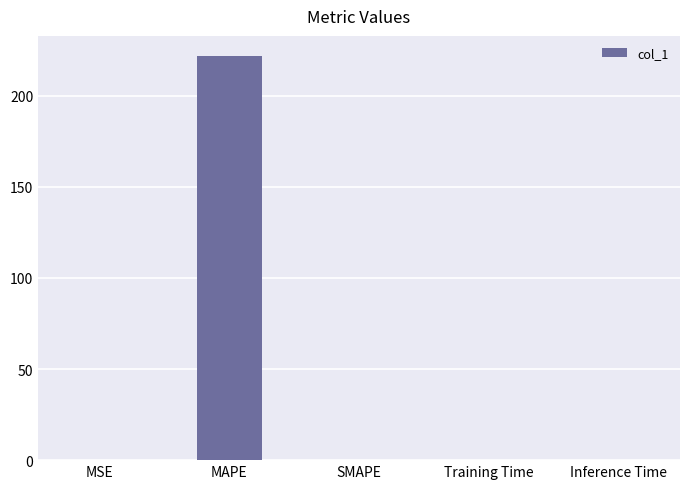

The chart shows a value of 0.2 at MSE. True or false?

True